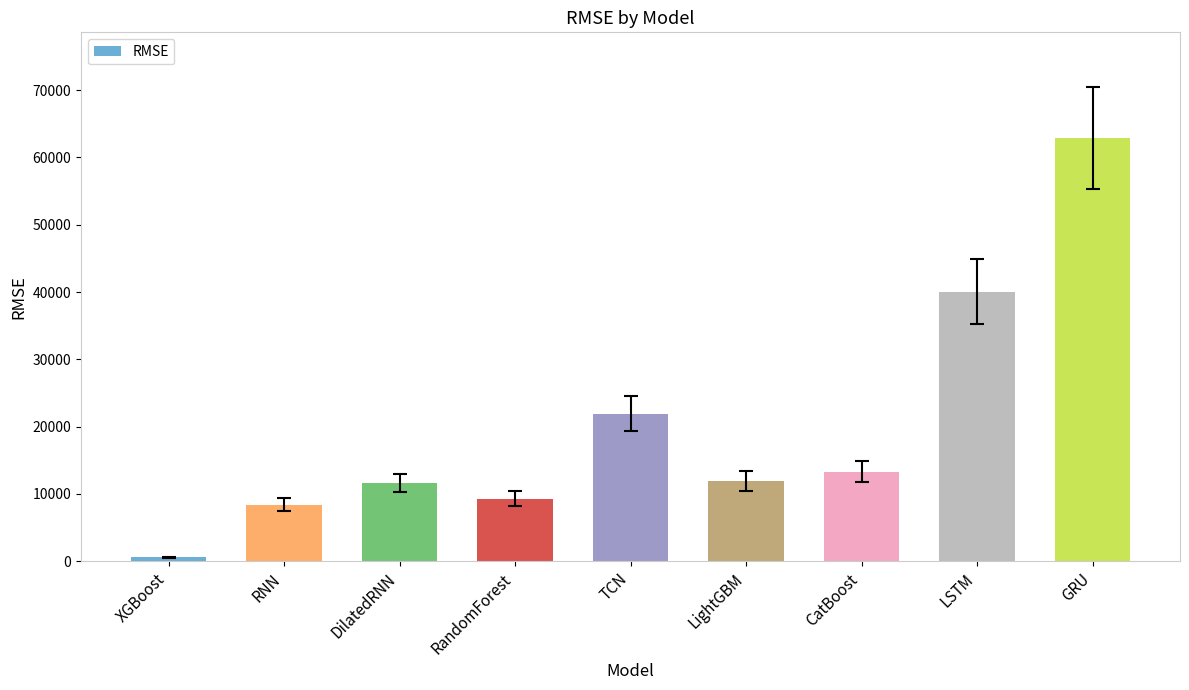

What position from the right is GRU?

1